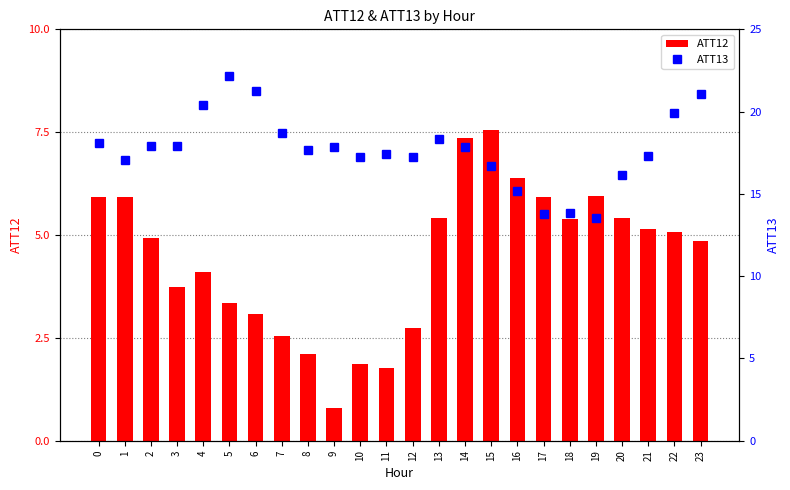

What is the value of the ATT12 bar at the 1st from the left?

5.9